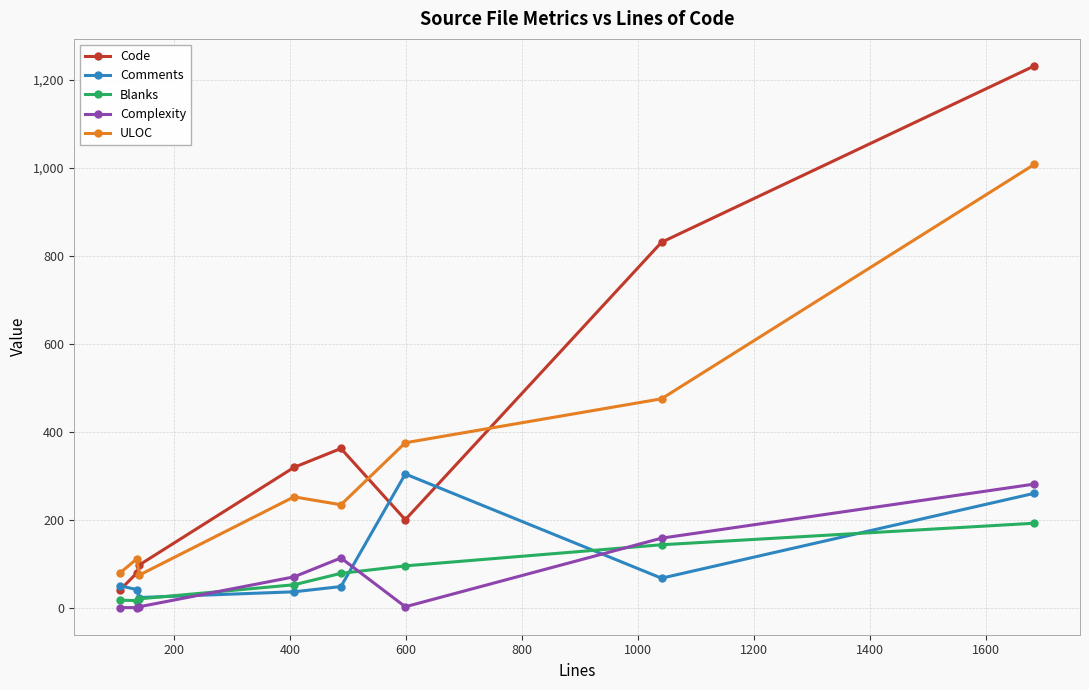

Which series has the largest total across all categories?

Code